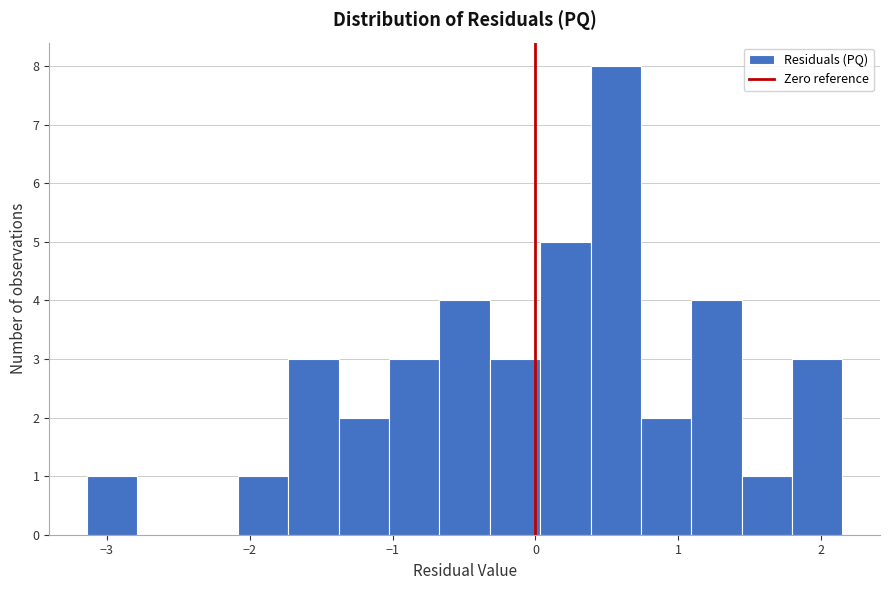

Read against the x-axis, roughly where is the centre of the tallest bar?

0.6